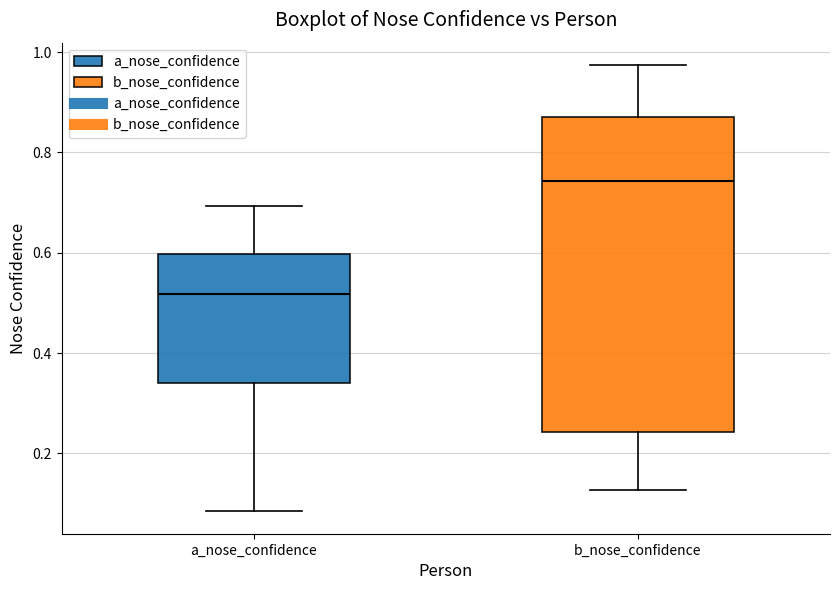

Reading left to right, read every box against the y-axis: the position of its median line, the range the box covers, and the ends of its whiskers. The values are not printed on the chart, so give them approximately, as read against the axis.

a_nose_confidence: median 0.52, box 0.34 to 0.60, whiskers 0.08 to 0.70
b_nose_confidence: median 0.74, box 0.24 to 0.88, whiskers 0.12 to 0.98